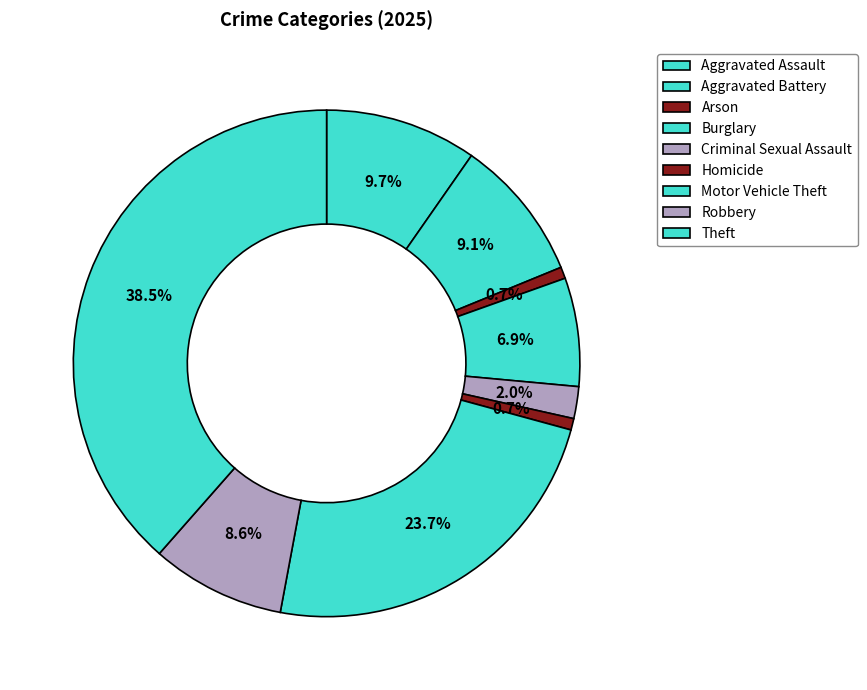

True or false: Arson accounts for 1% of the total.

True